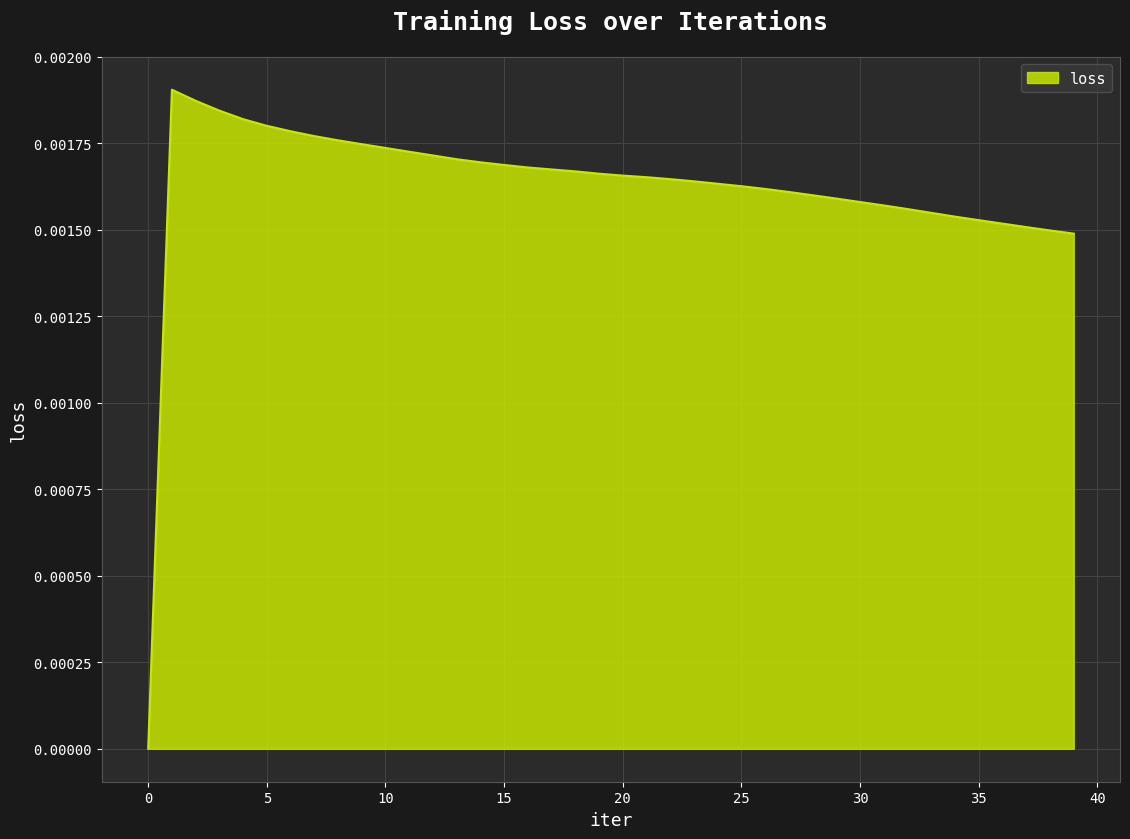

List the labels in order of value, largest first.

1, 2, 3, 4, 5, 6, 7, 8, 9, 10, 11, 12, 13, 14, 15, 16, 17, 18, 19, 20, 21, 22, 23, 24, 25, 26, 27, 28, 29, 30, 31, 32, 33, 34, 35, 36, 37, 38, 39, 0